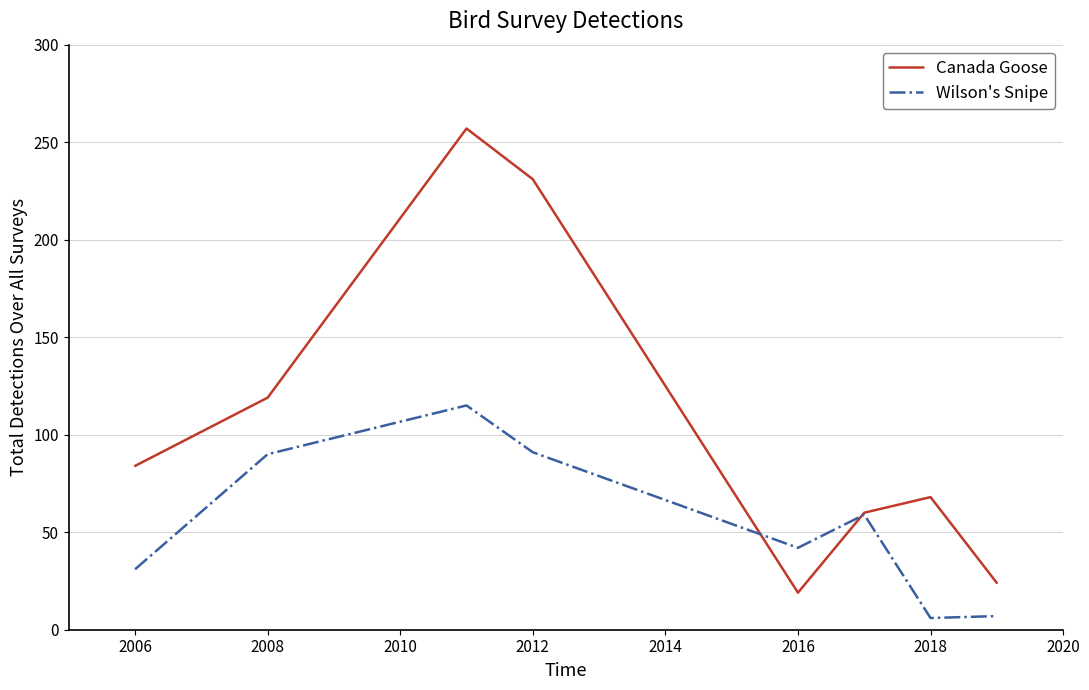

List the series in order of their overall mean, lowest first.

Wilson's Snipe, Canada Goose